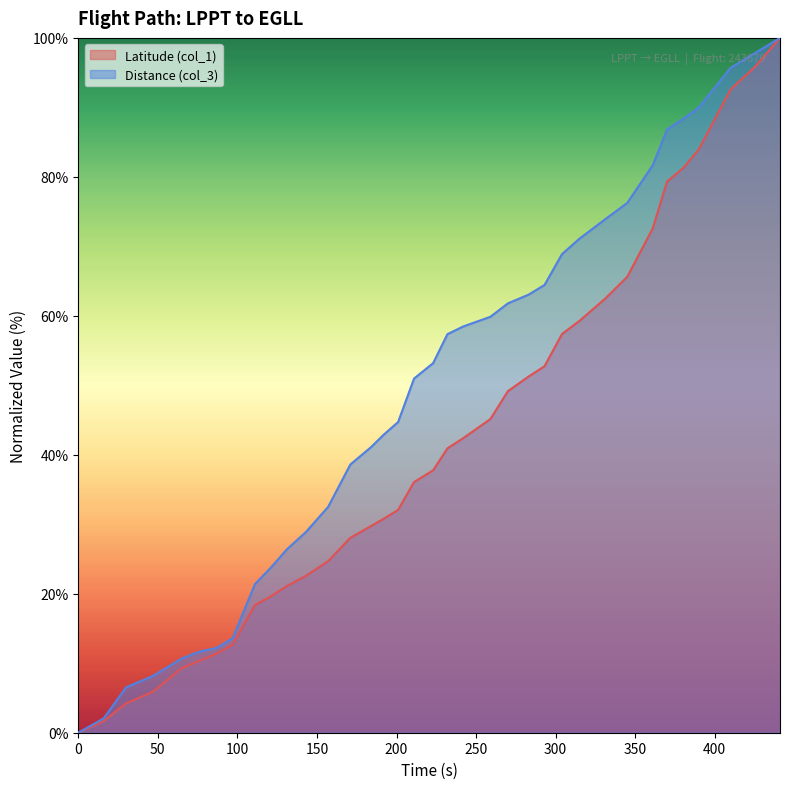

List the series in order of their overall mean, lowest first.

Latitude (col_1), Distance (col_3)